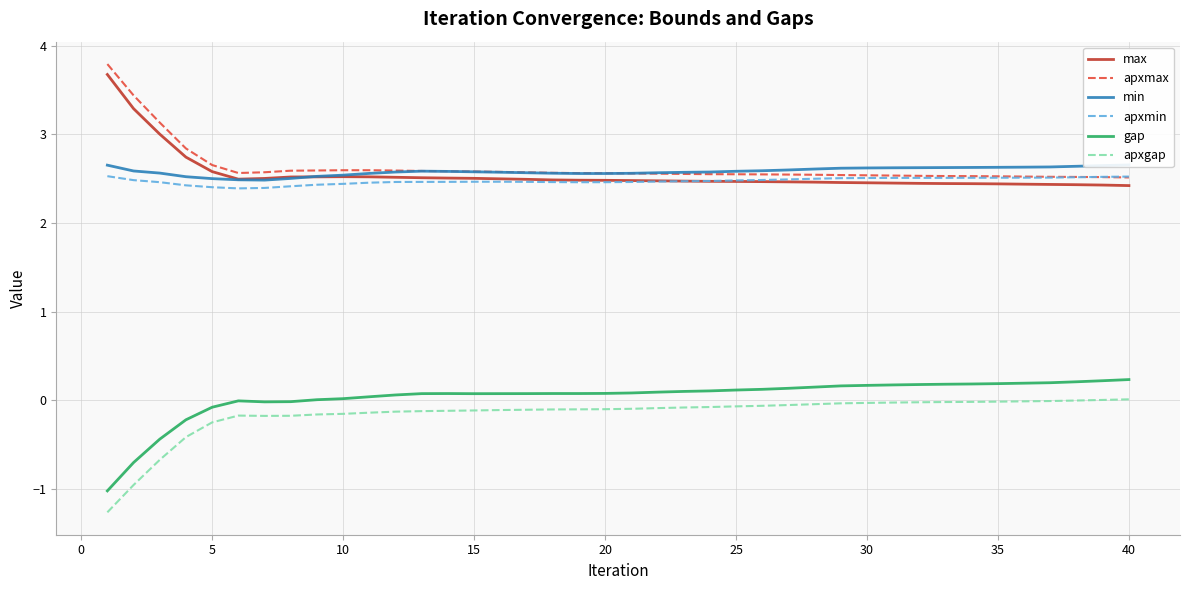

What are all the series names shown in the legend?

max, apxmax, min, apxmin, gap, apxgap